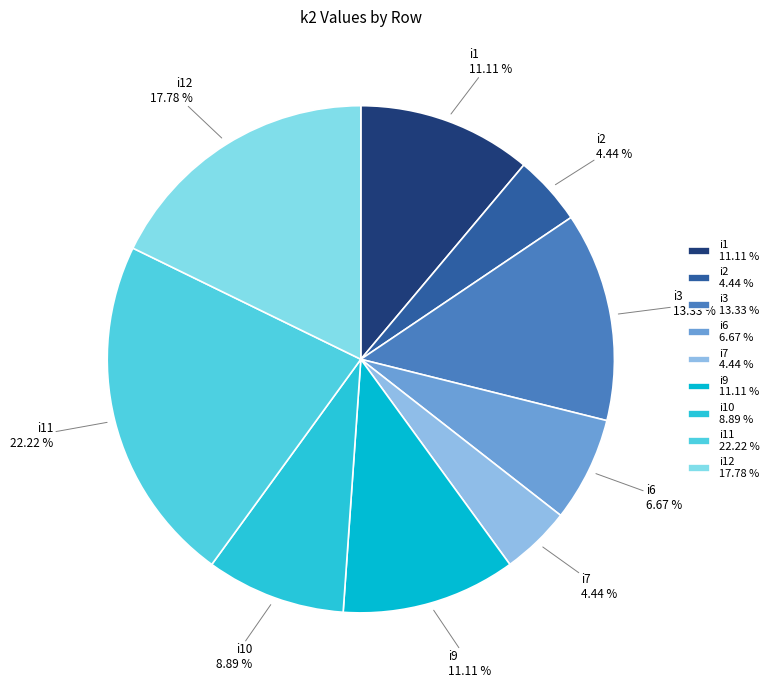

Combined, do i9 and i6 account for over 50%?

No